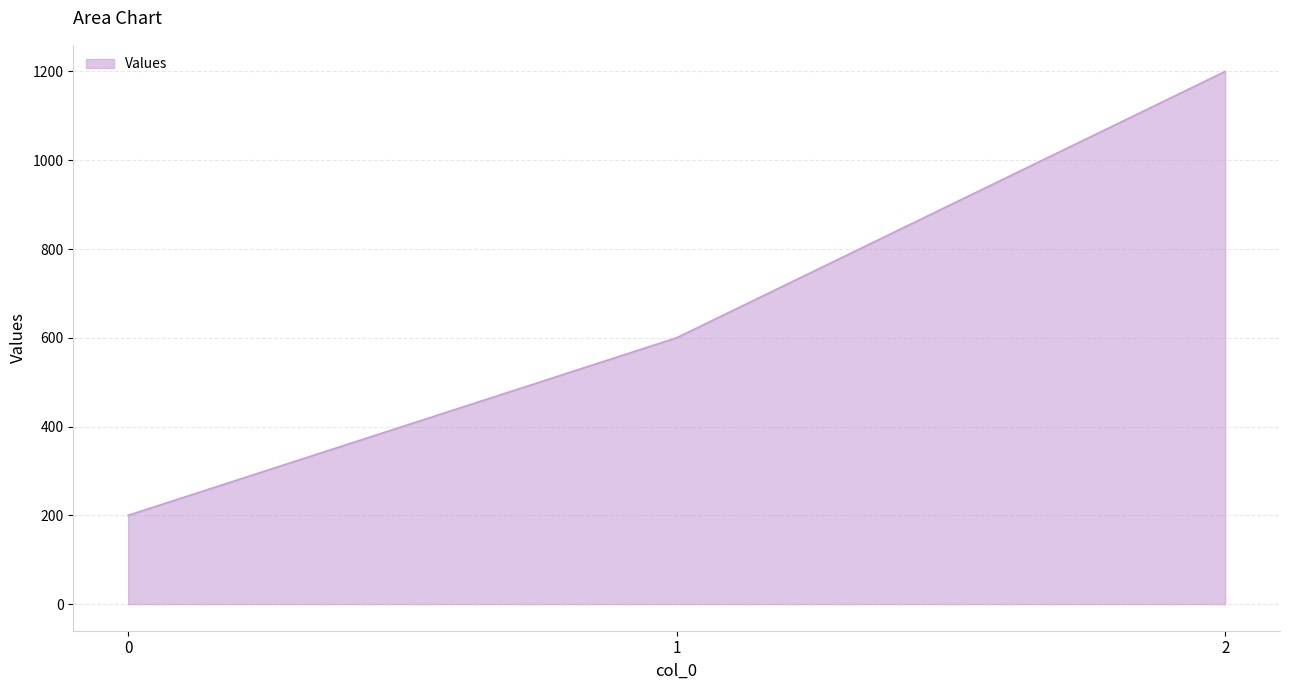

Reading left to right, transcribe all the data shown in this chart.

200	600	1200